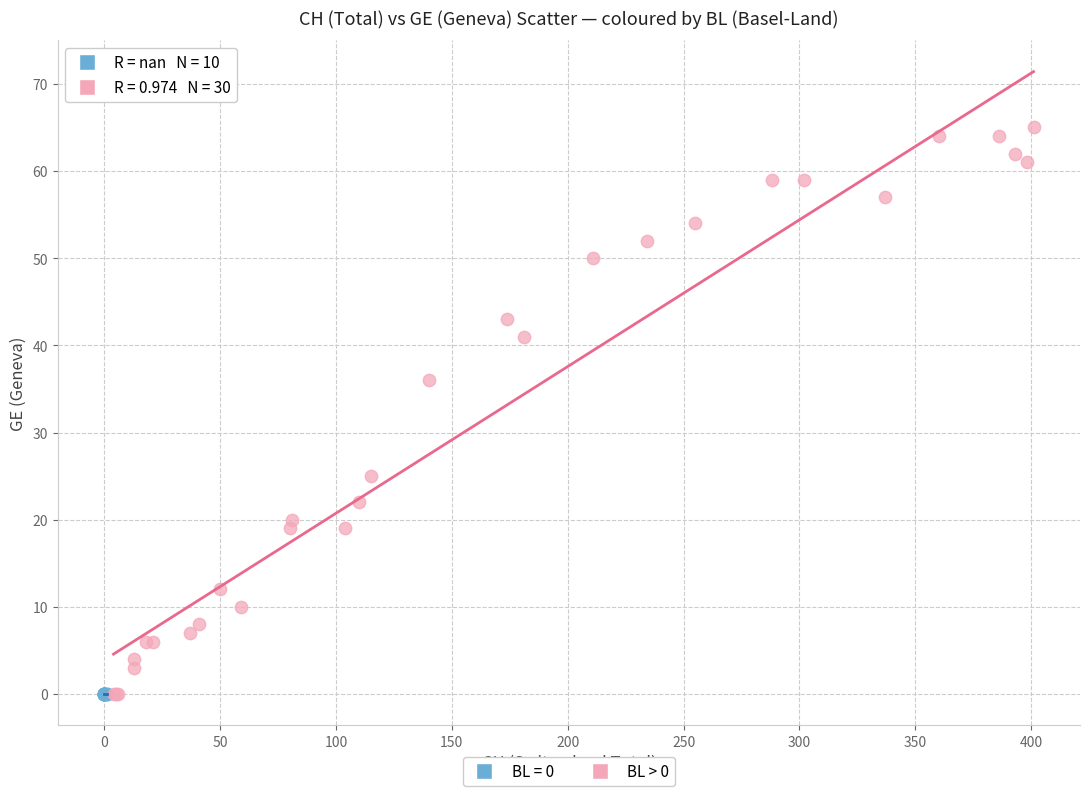

Which series contains the highest Y value?

BL > 0